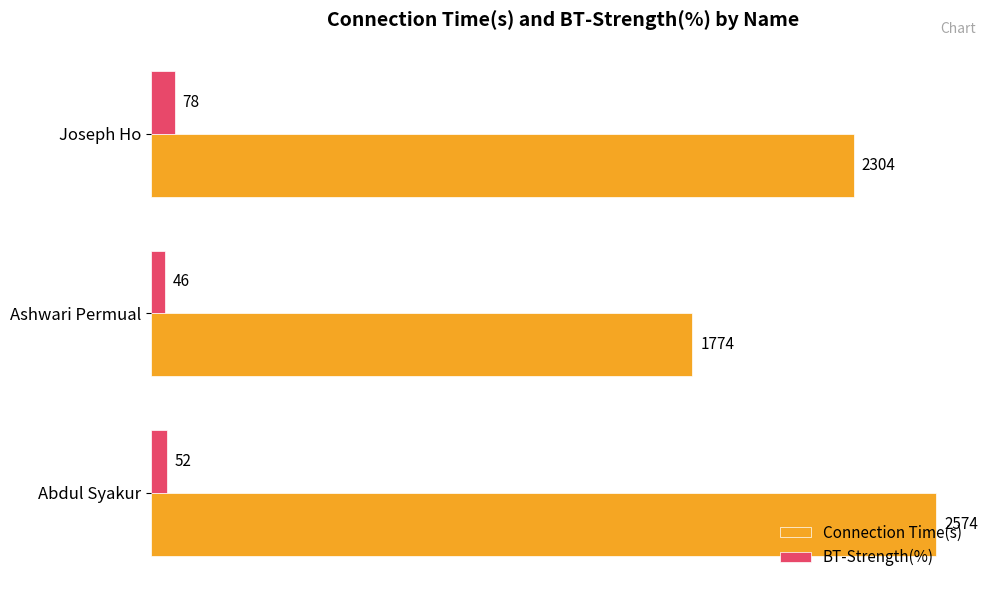

What are all the series names shown in the legend?

Connection Time(s), BT-Strength(%)